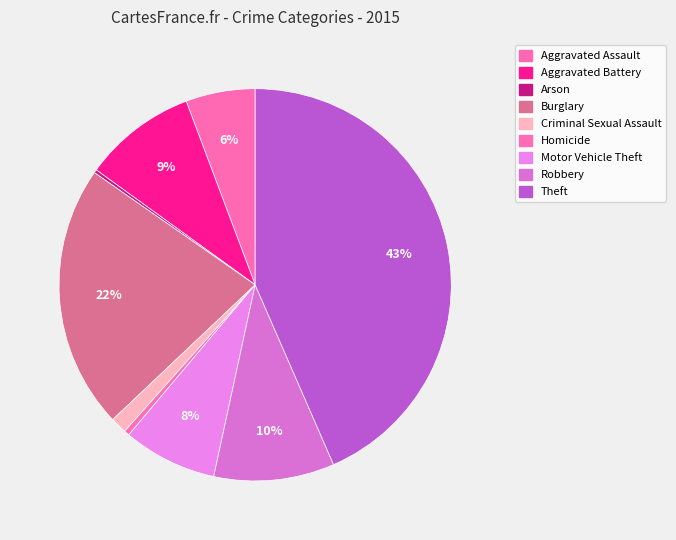

Does Motor Vehicle Theft account for over 50% of the chart?

No